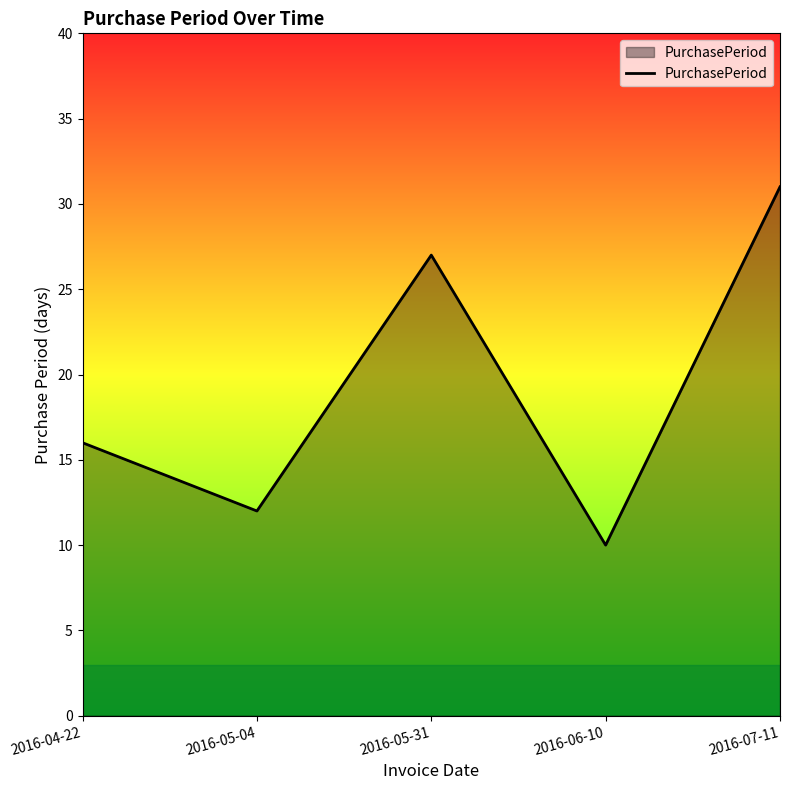

The value at 2016-05-04 is 5. True or false?

False